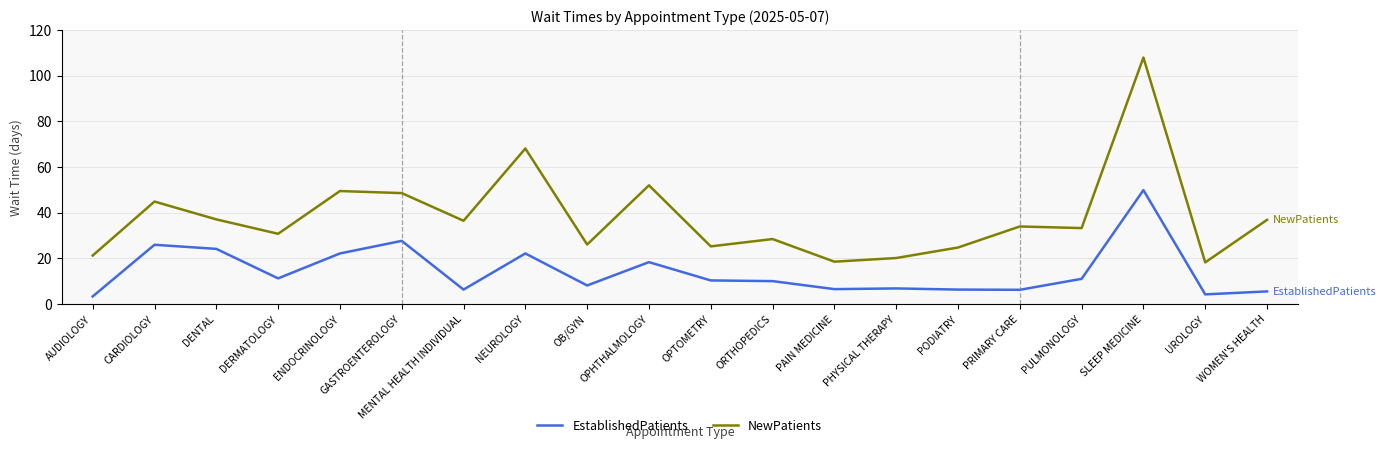

At which category does EstablishedPatients reach its first local valley?

DERMATOLOGY